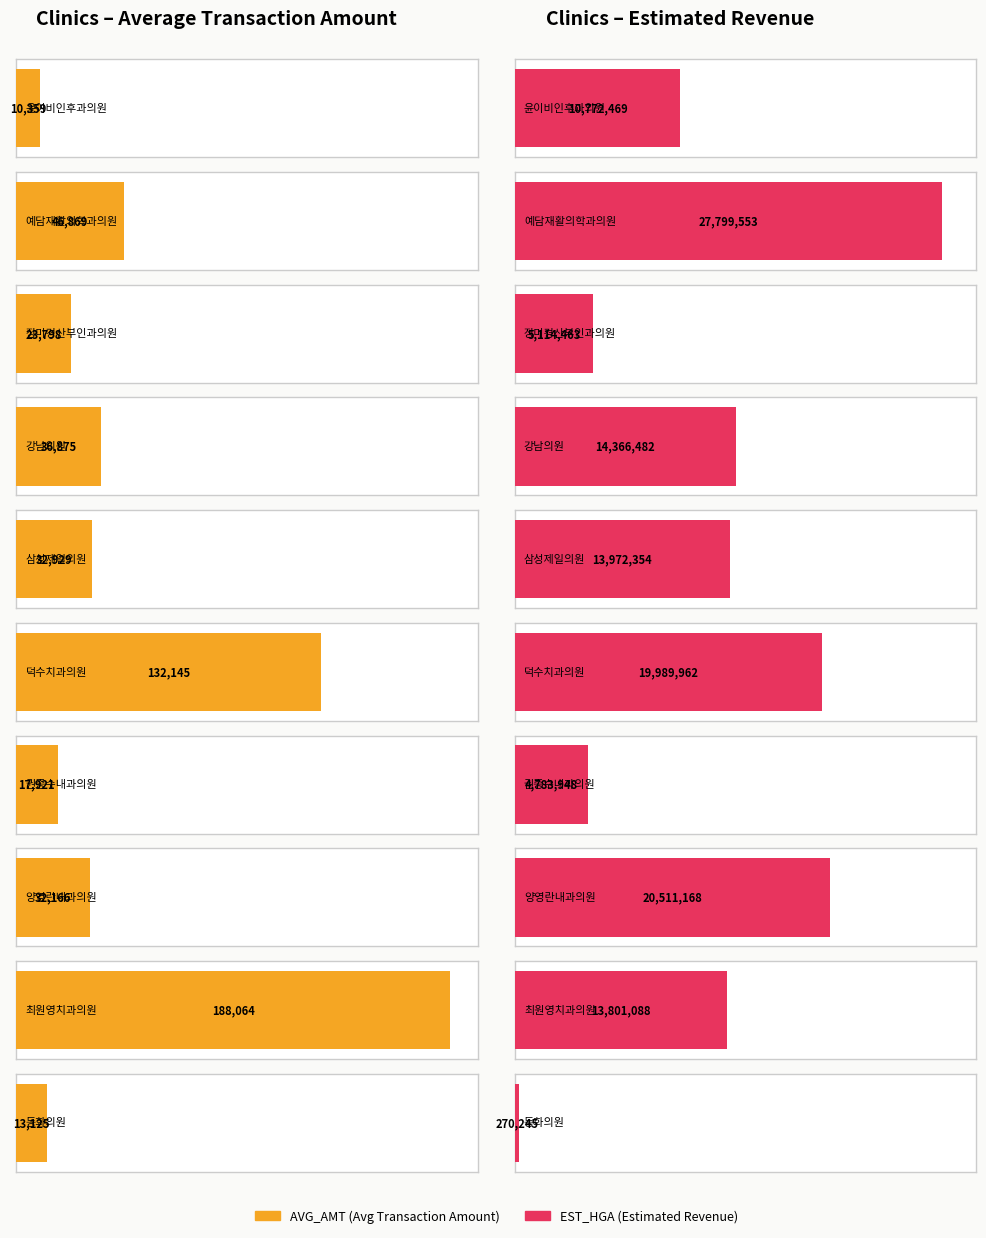

True or false: EST_HGA has a value of 6205834 at 삼성제일의원.

False